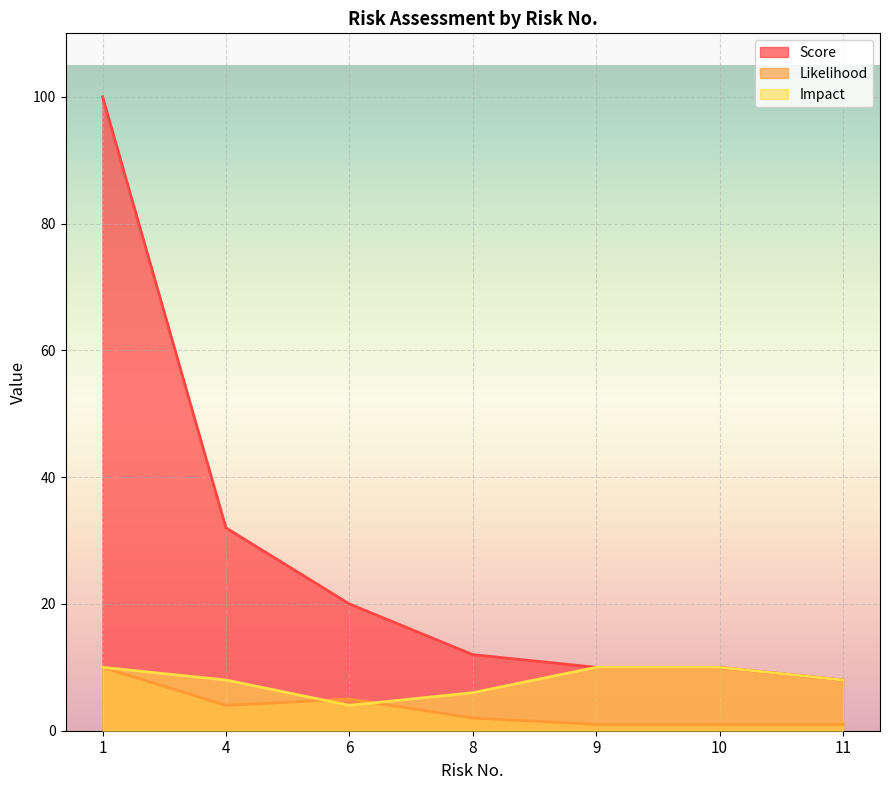

Which has a higher value, 8 or 9?

8